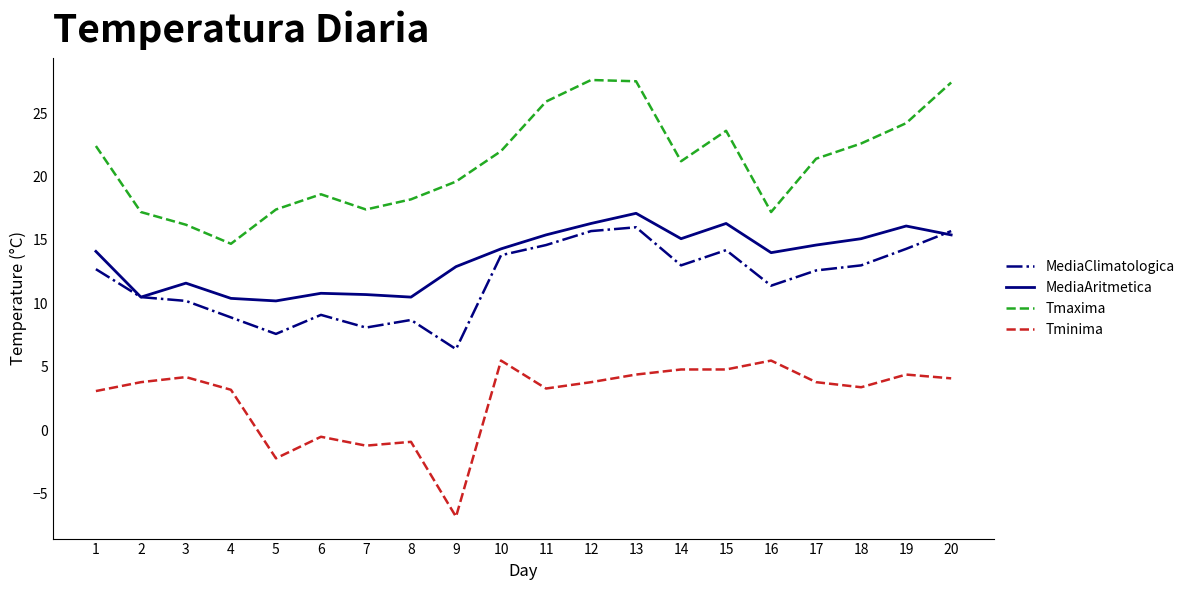

True or false: Tminima has more than 1 interior local peaks.

True